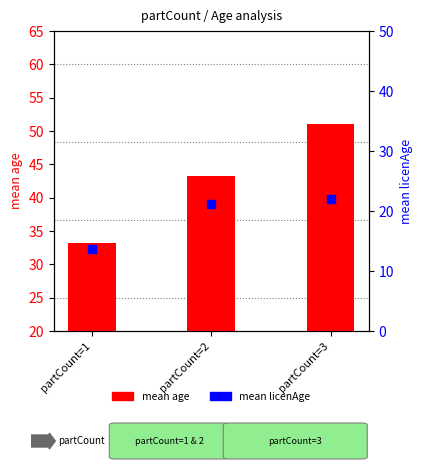

Is the value of mean licenAge at partCount=1 greater than the value of mean age at partCount=1?

No